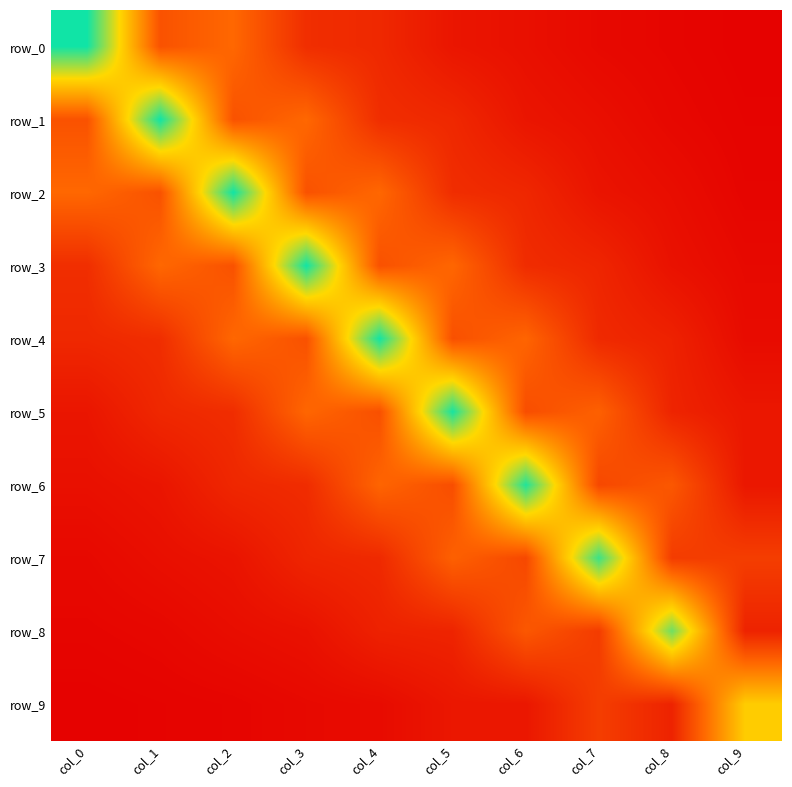

The value of row_3 at col_9 is 0.1. True or false?

True